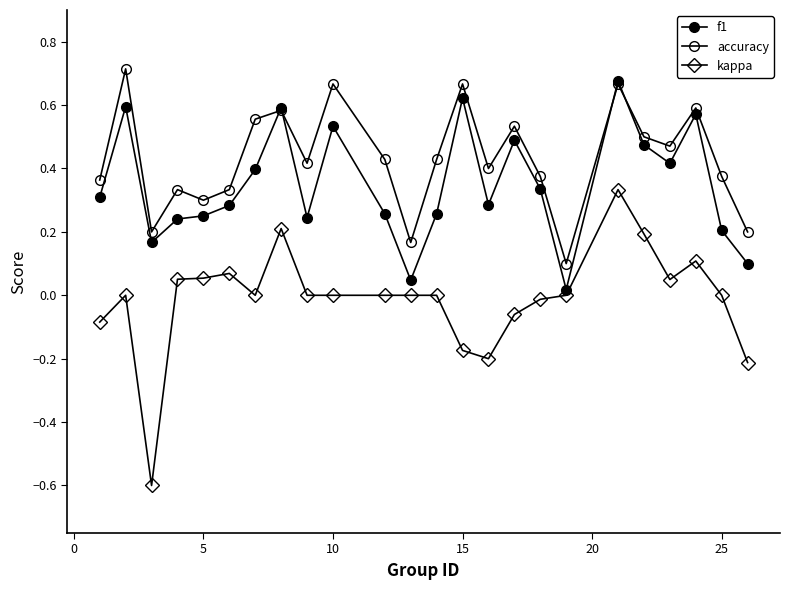

Is this an area chart (filled region under the line)?

No